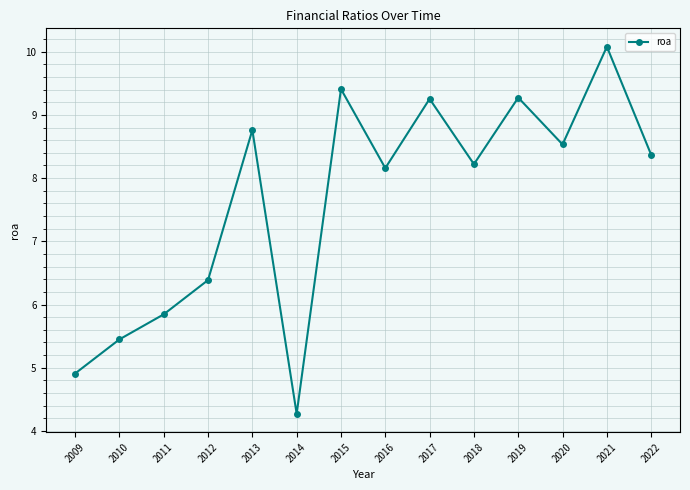

What is the change in value from 2018 to 2021?

+1.9